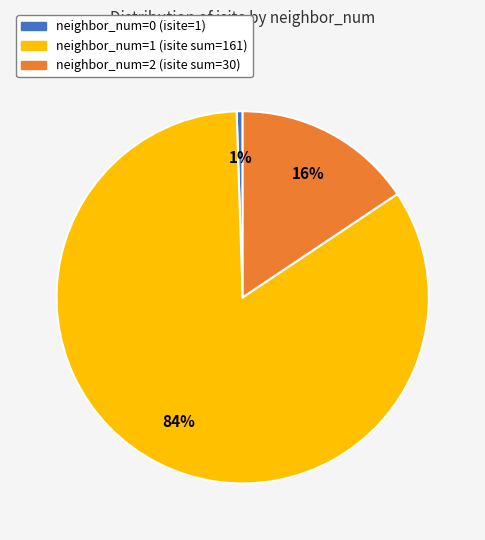

How many segments does this pie chart have?

3